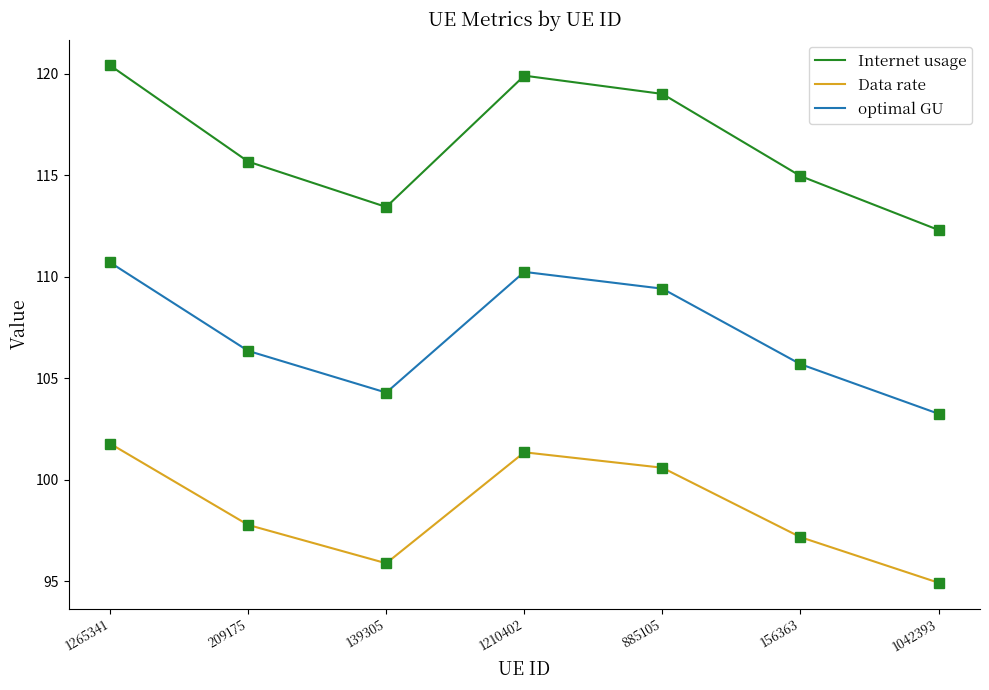

What is the difference between the Data rate values at 156363 and 1042393?

2.2